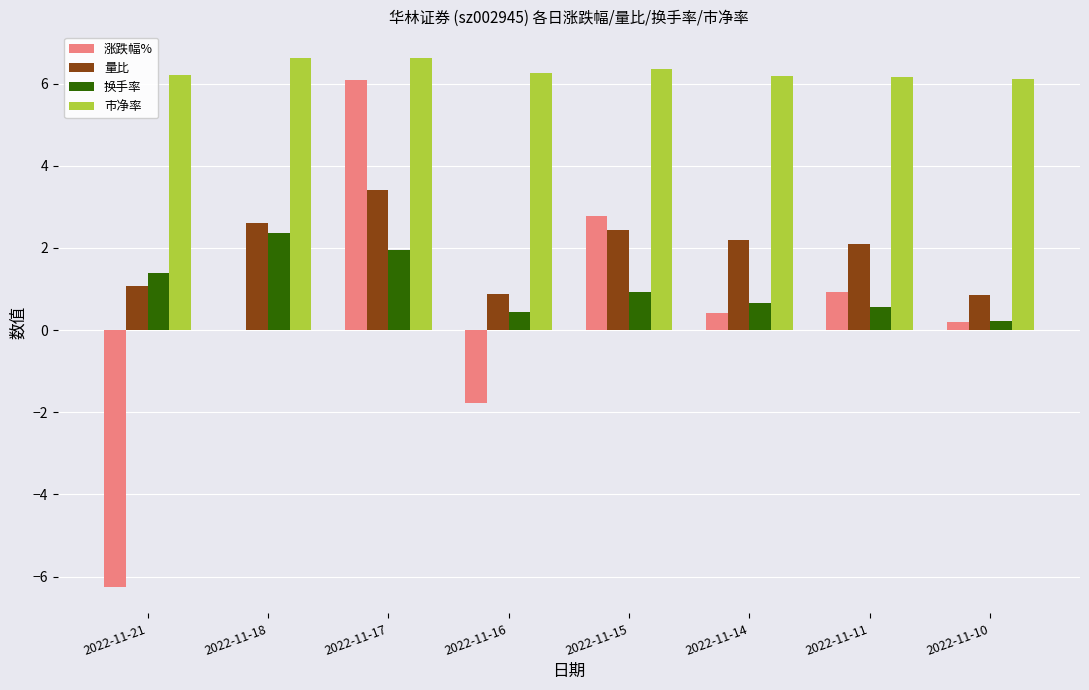

Are the bars horizontal?

No